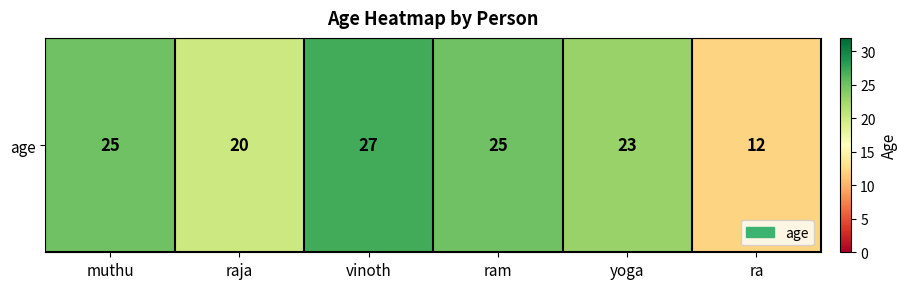

What is the difference between the maximum and minimum values?

15